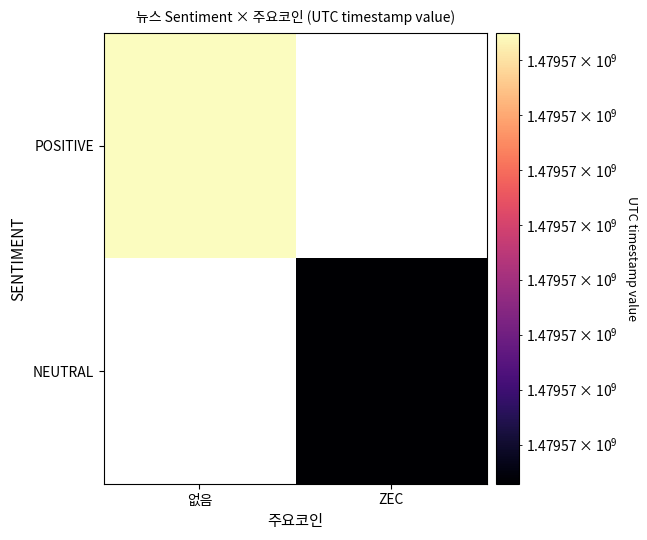

What is the minimum value for POSITIVE?

1479573245.0